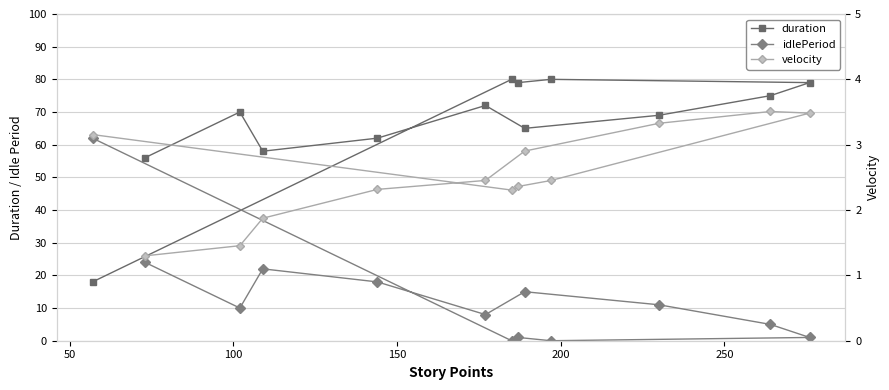

What is the average value of the idlePeriod series?

13.6